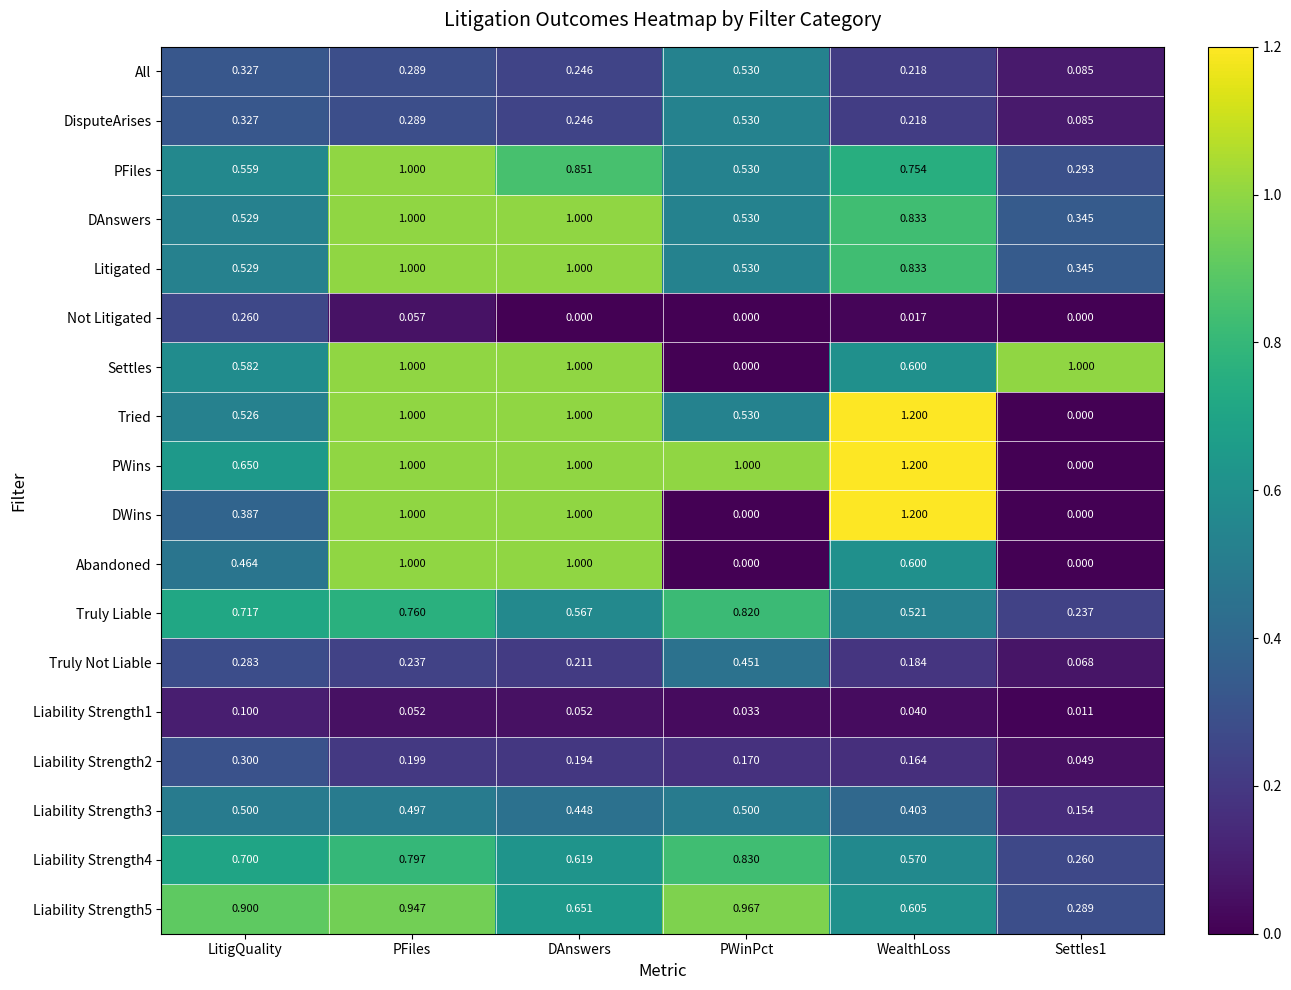

Between PWinPct and WealthLoss, which series saw the biggest shift?

DWins